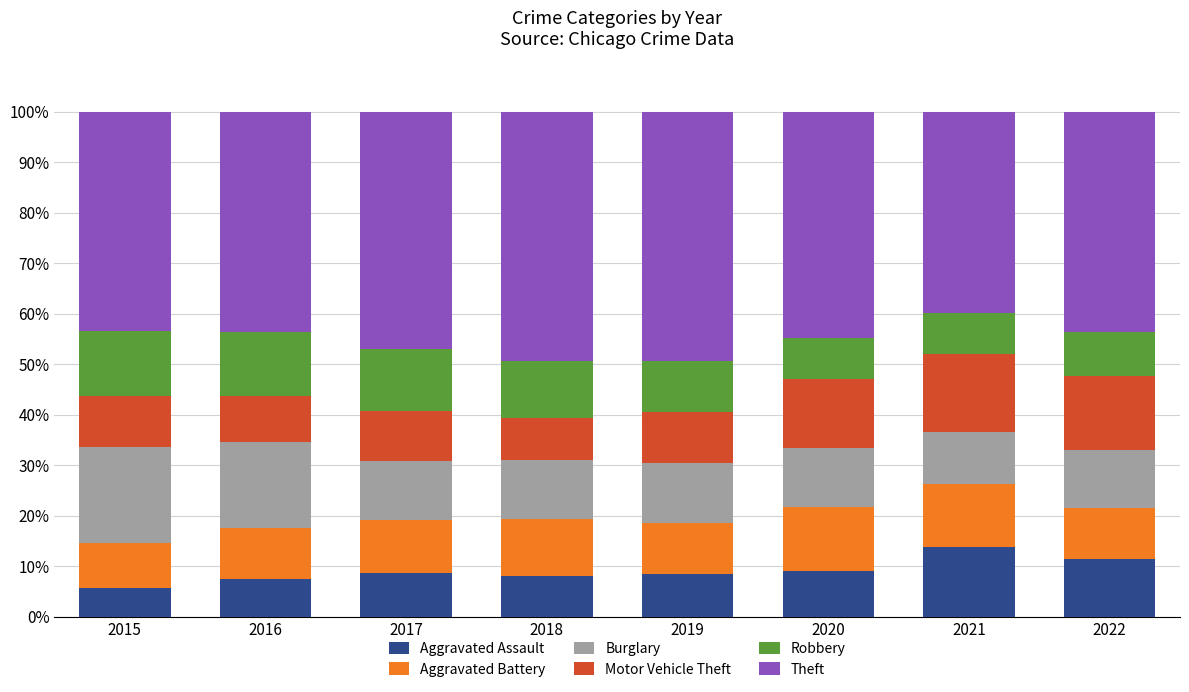

Which category has the highest value in the Aggravated Assault series?

2021